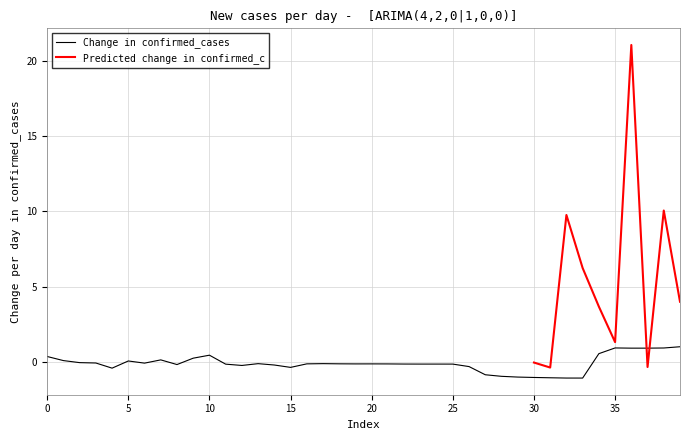

Reading right to left, extract all data points from this chart.

1.0	0.9	0.9	0.9	0.9	0.5	-1.1	-1.1	-1.1	-1.1	-1.0	-1.0	-0.9	-0.3	-0.2	-0.2	-0.2	-0.2	-0.2	-0.1	-0.1	-0.1	-0.1	-0.1	-0.4	-0.2	-0.1	-0.3	-0.2	0.4	0.2	-0.2	0.1	-0.1	0.0	-0.4	-0.1	-0.1	0.1	0.3